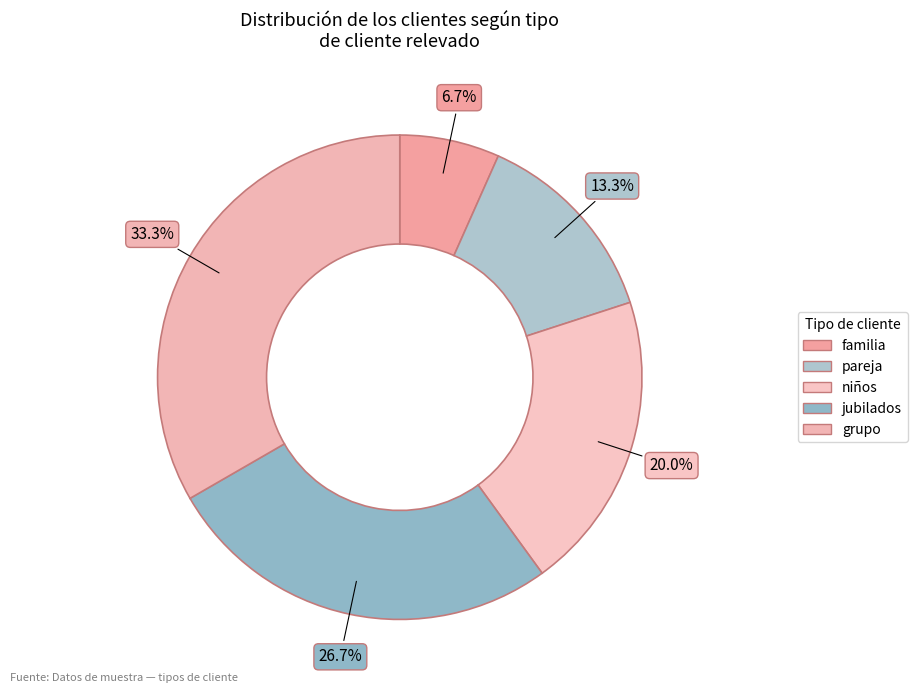

Rank the categories by value from highest to lowest.

grupo, jubilados, niños, pareja, familia